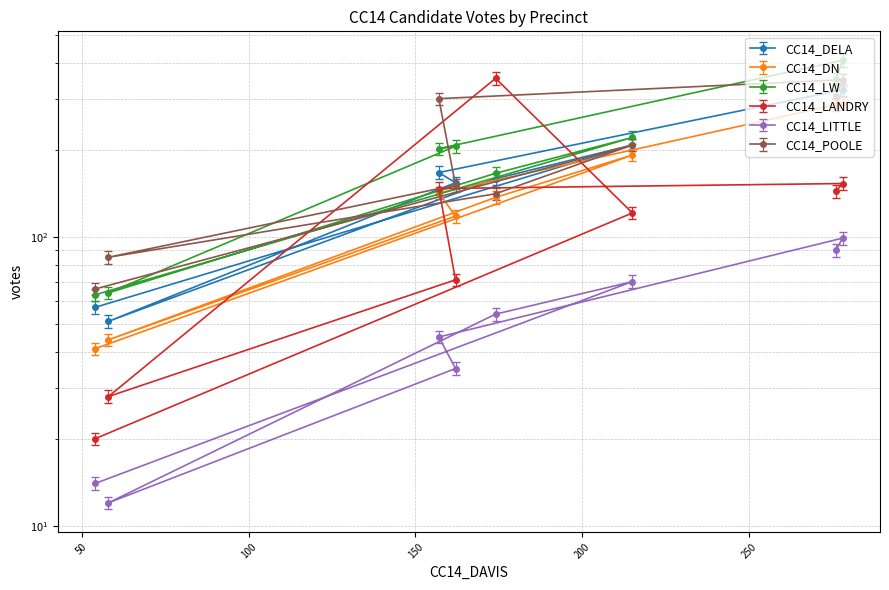

True or false: CC14_DELA and CC14_LANDRY cross at least once.

True